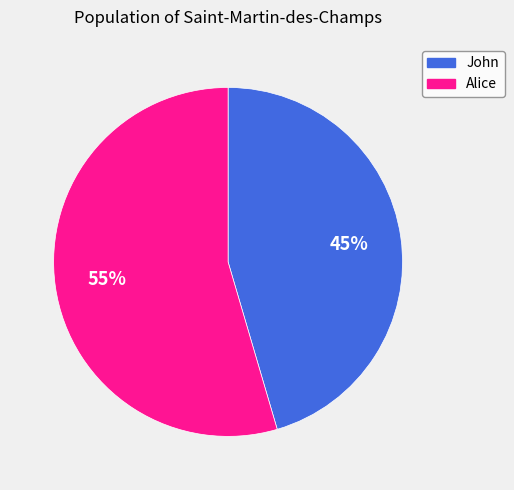

Count the number of slices in the pie.

2